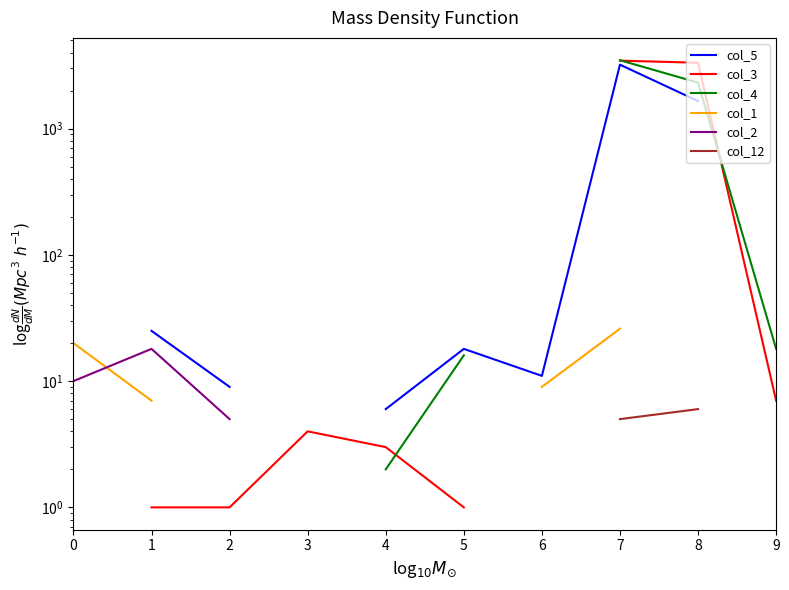

Which category has the highest value across all series?

7